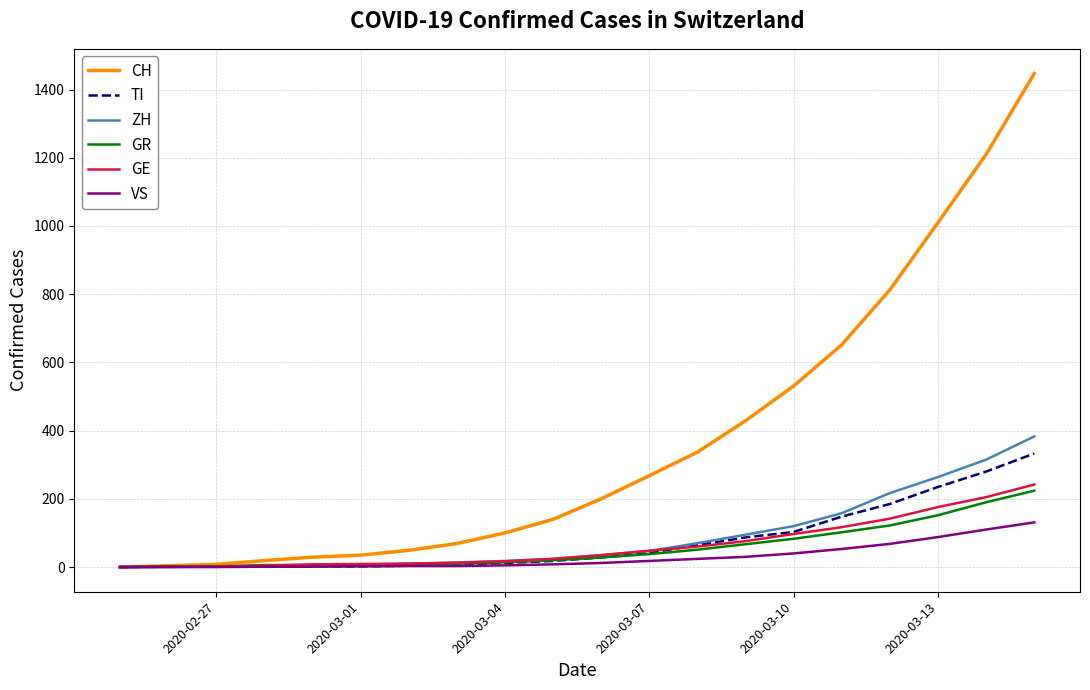

Which series has the largest range (max minus min)?

CH